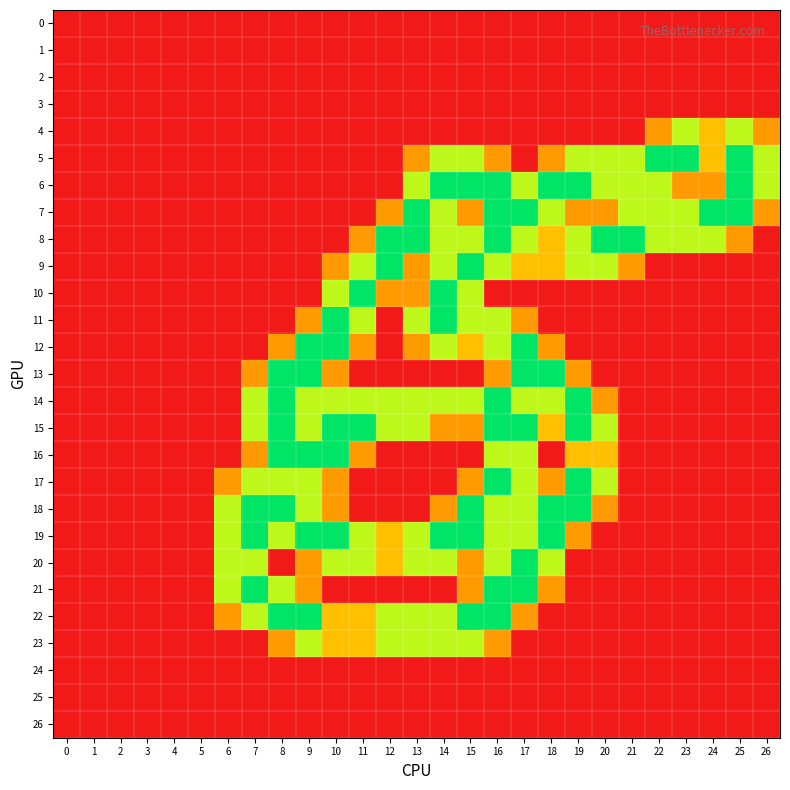

At which category does the chart reach its peak across all series?

22